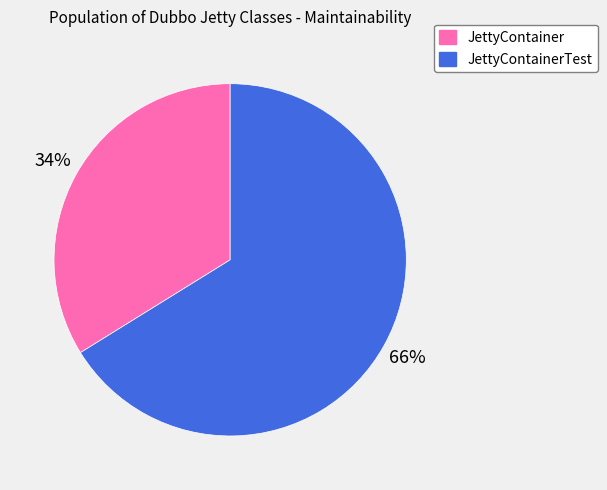

Is there a majority slice in this chart?

Yes